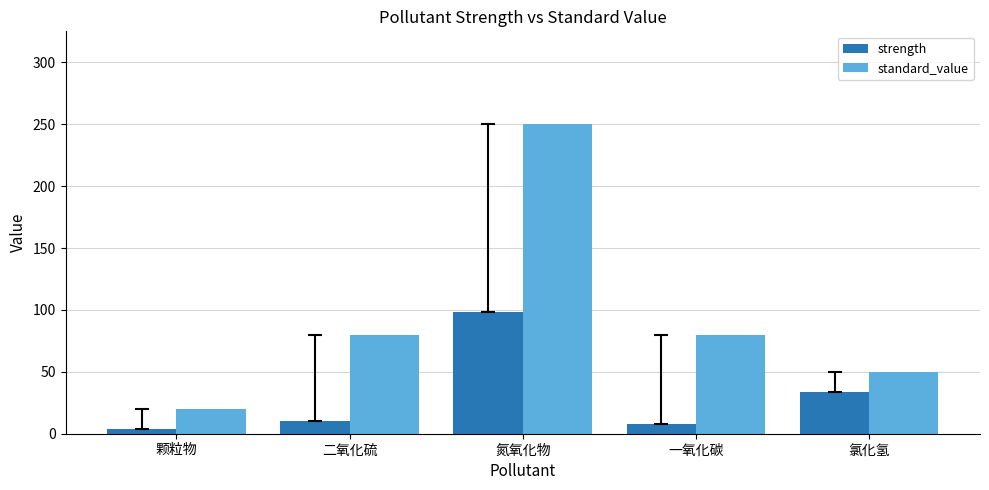

What is the sum of the strength values at 氮氧化物 and 一氧化碳?

105.7